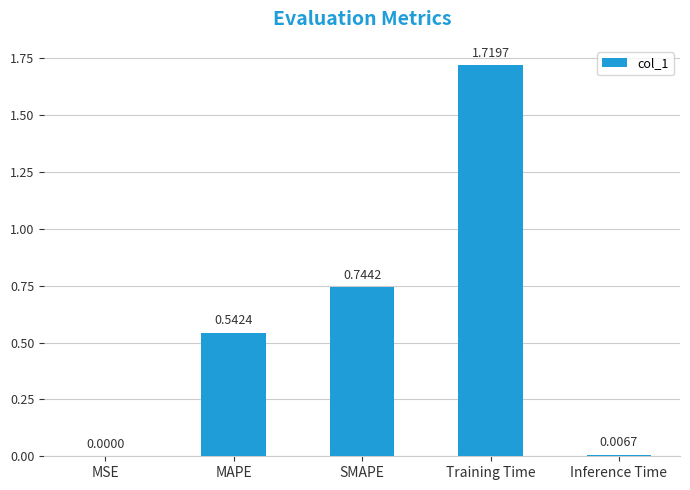

True or false: the data shows 1.0 at SMAPE.

False